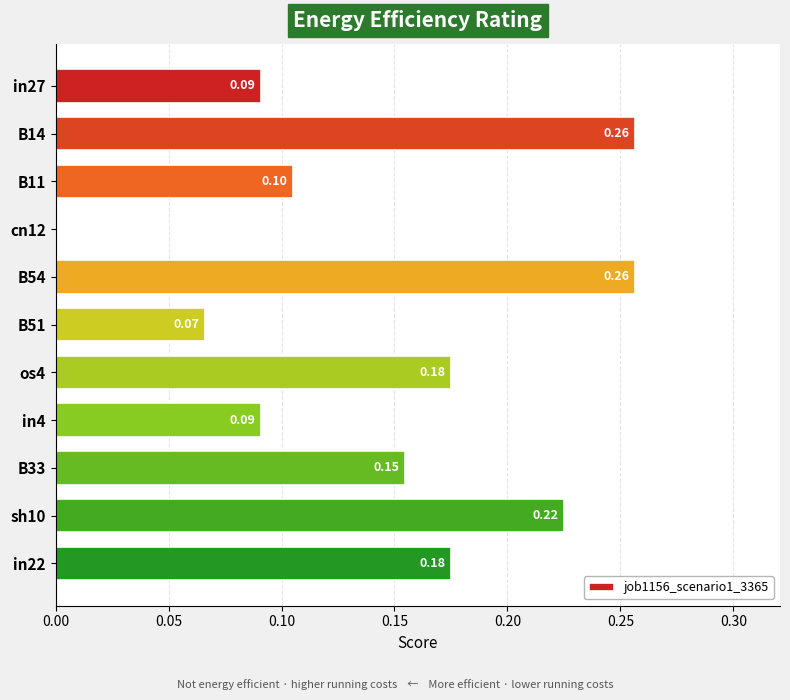

Which has a higher value, B33 or B51?

B33